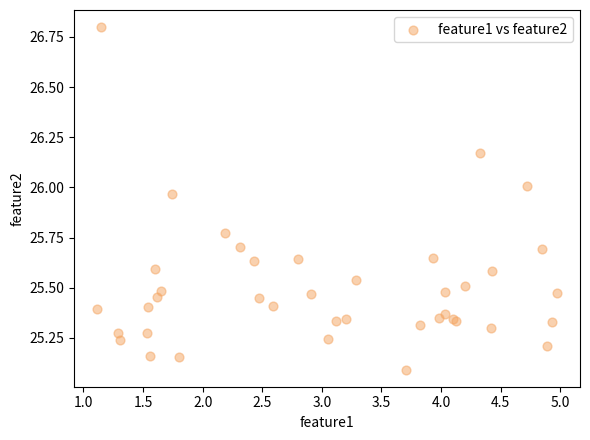

What Y value in the scatter plot is closest to 25?

25.1